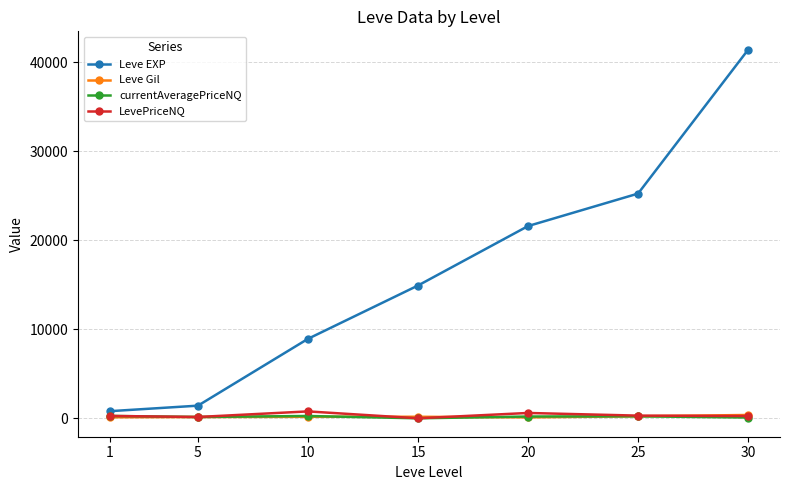

True or false: Leve Gil has a value of 140.0 at 5.

True